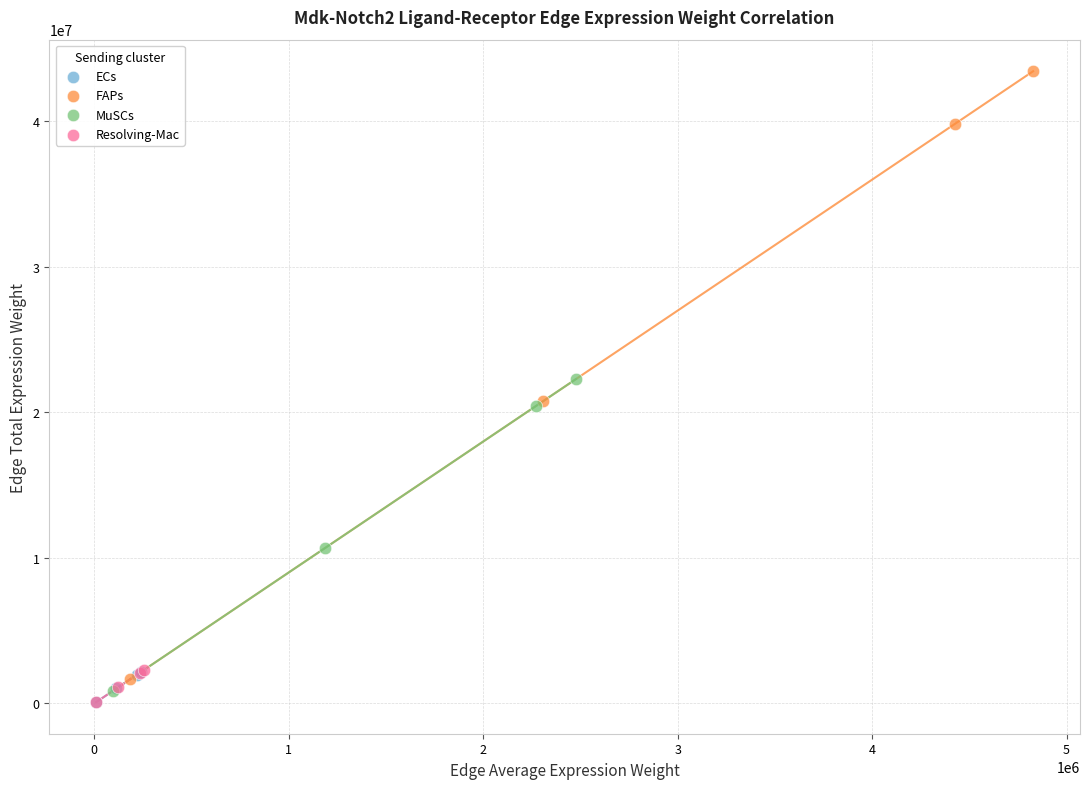

Which series reaches the maximum Y coordinate?

FAPs